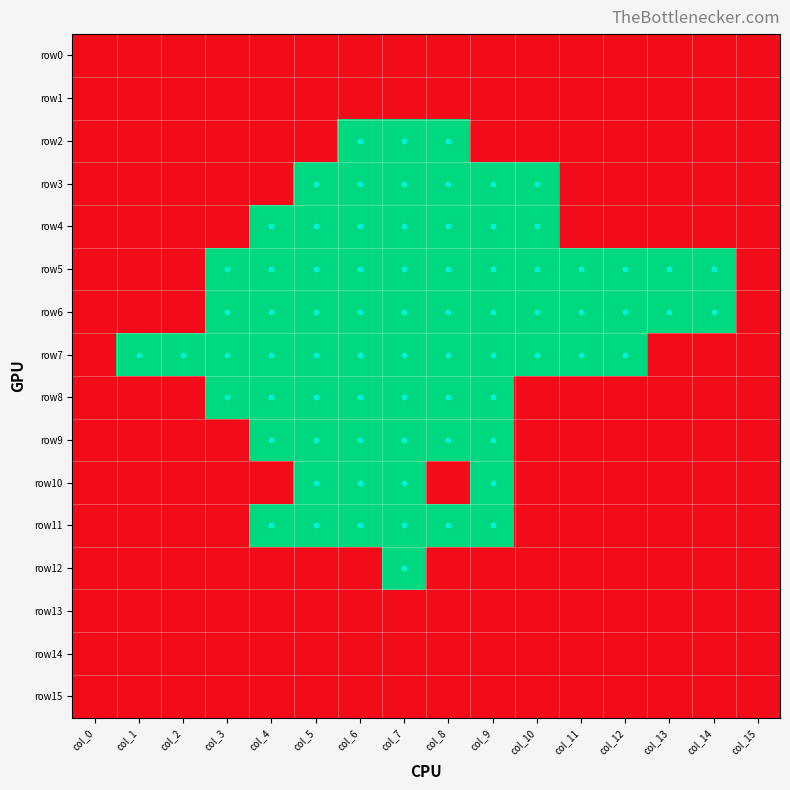

How many categories are shown in the chart?

16